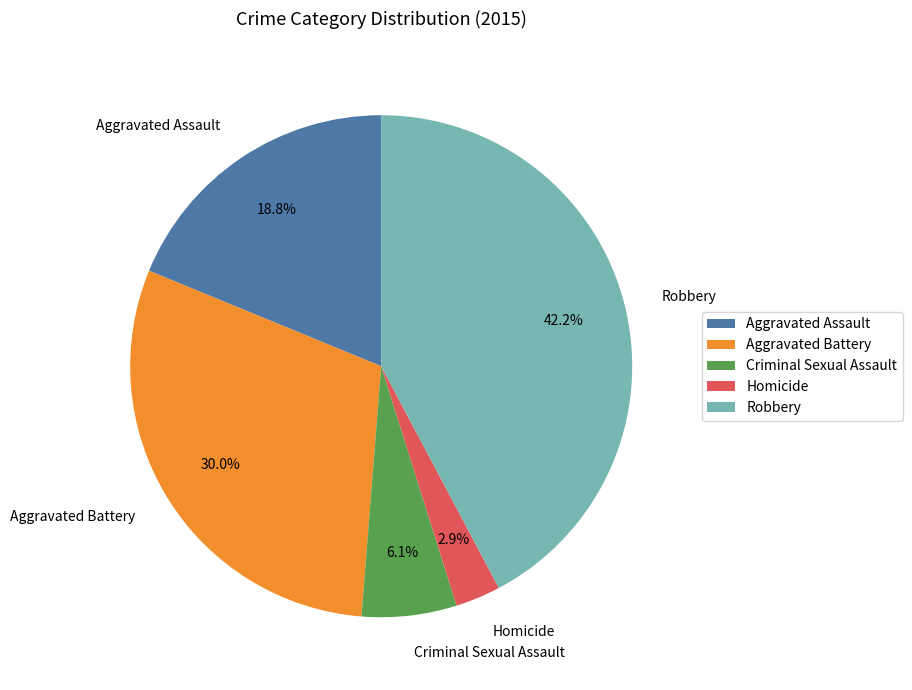

Rank the categories by value from highest to lowest.

Robbery, Aggravated Battery, Aggravated Assault, Criminal Sexual Assault, Homicide